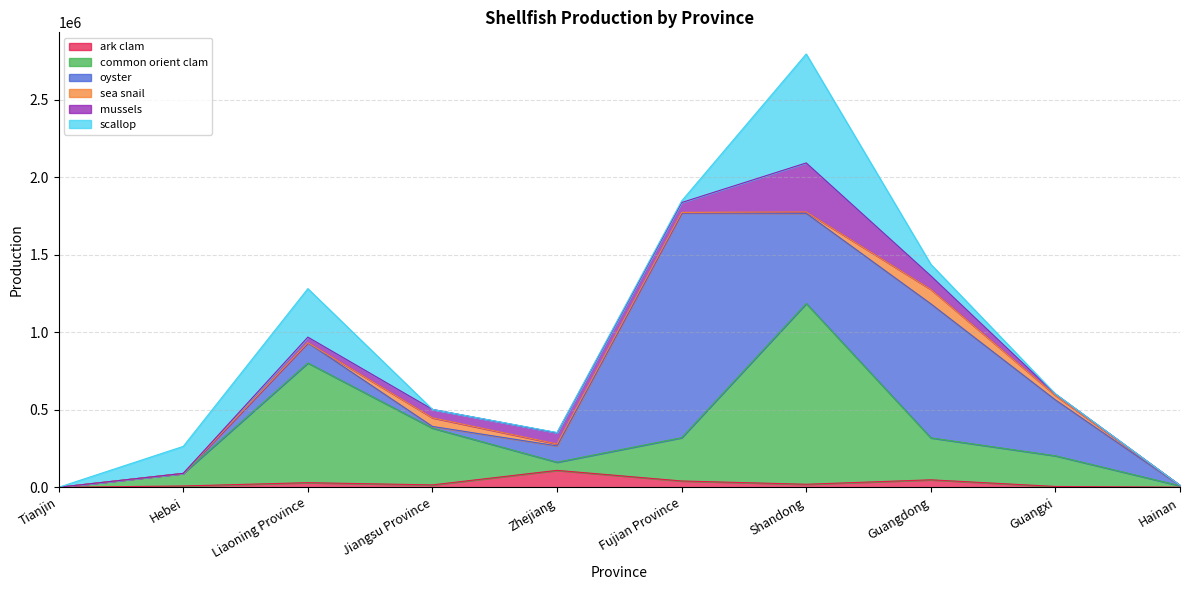

Reading left to right, transcribe all the data shown in this chart.

ark clam: 0	8390	29751	15361	109032	40676	19484	48143	5265	640
common orient clam: 0	80983	771596	365989	52536	278985	1165240	270497	197763	8872
oyster: 0	0	130715	10988	105235	1449537	581452	864274	360255	1326
sea snail: 0	20	879	55437	12356	3017	9105	92618	29413	1829
mussels: 0	250	35135	54329	71928	63632	315922	87572	8605	0
scallop: 0	174114	312599	0	1964	10234	702345	74730	741	43